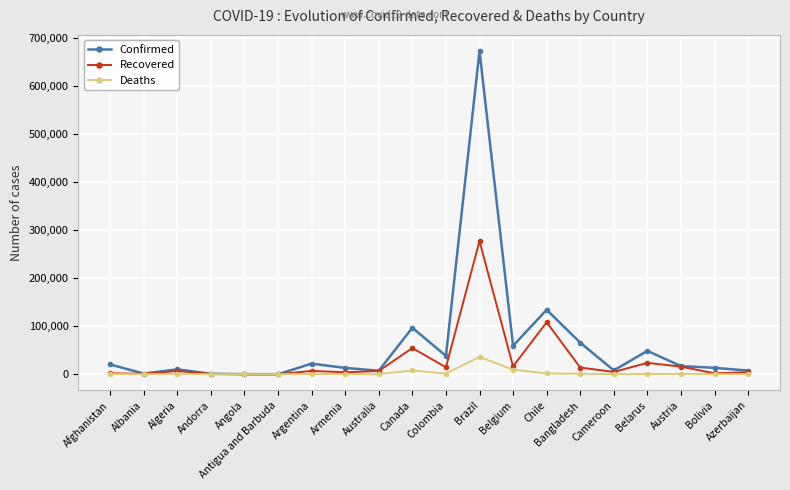

Rank the series by their maximum value, from highest to lowest.

Confirmed, Recovered, Deaths